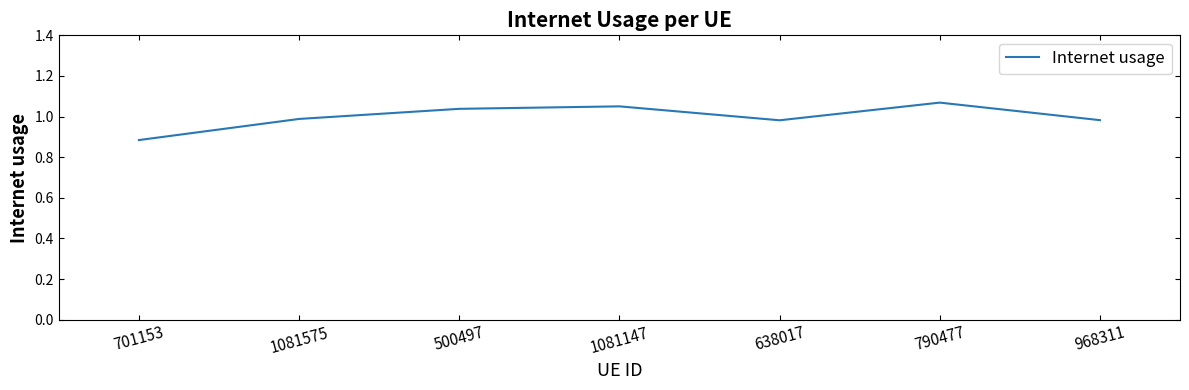

The chart shows a value of 1.0 at 1081575. True or false?

True